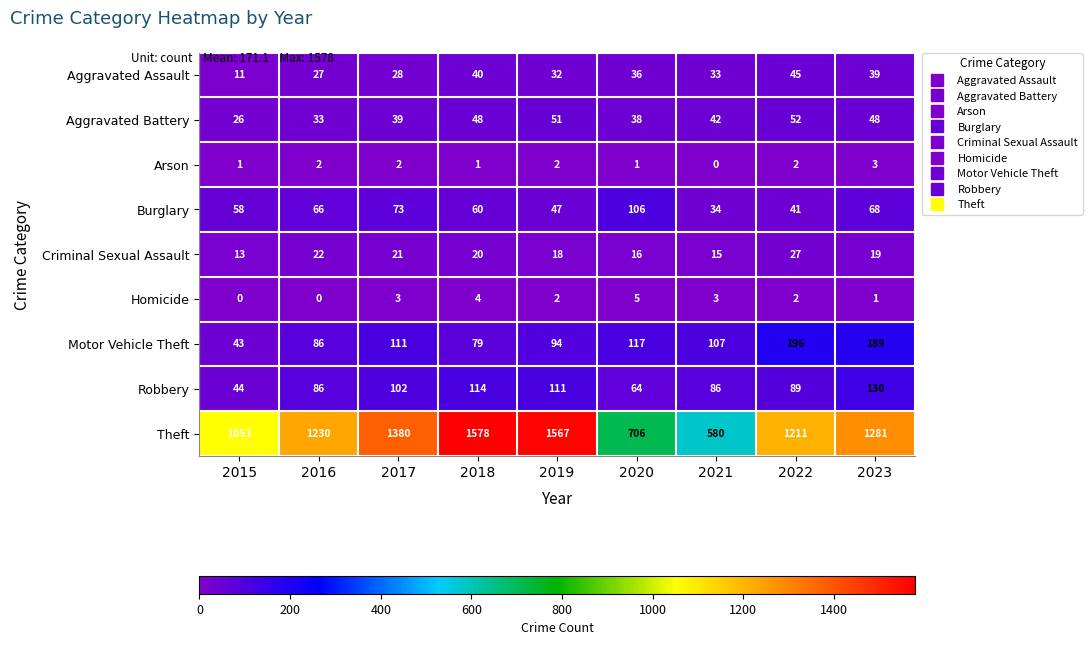

Which series changed the most between 2015 and 2021?

Theft